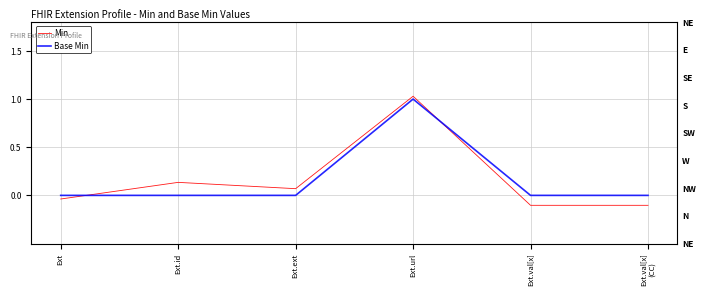

What is the label of the 1st point from the right?

Ext.val[x]
(CC)